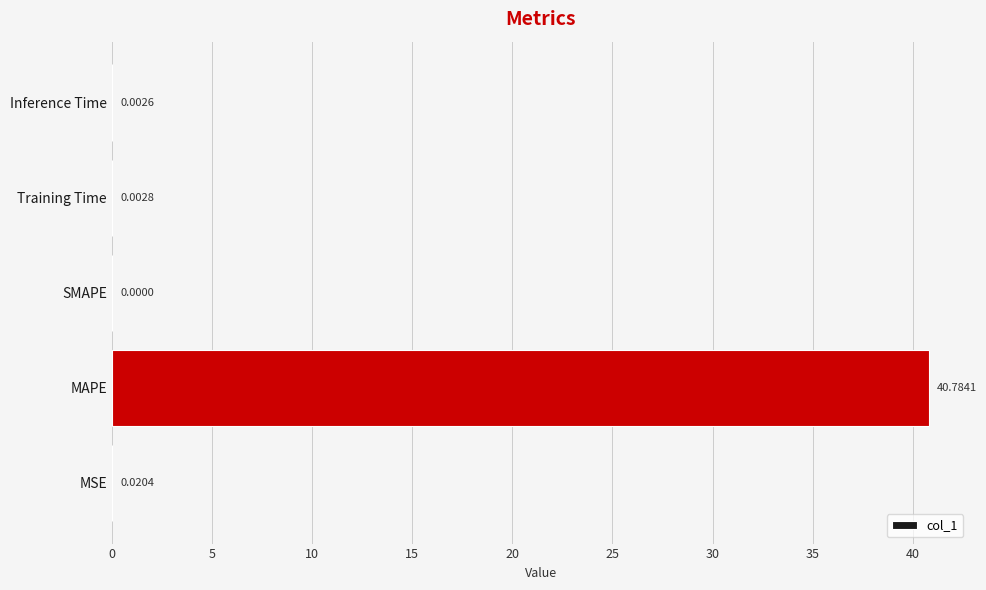

At which label is the value closest to 20?

MSE